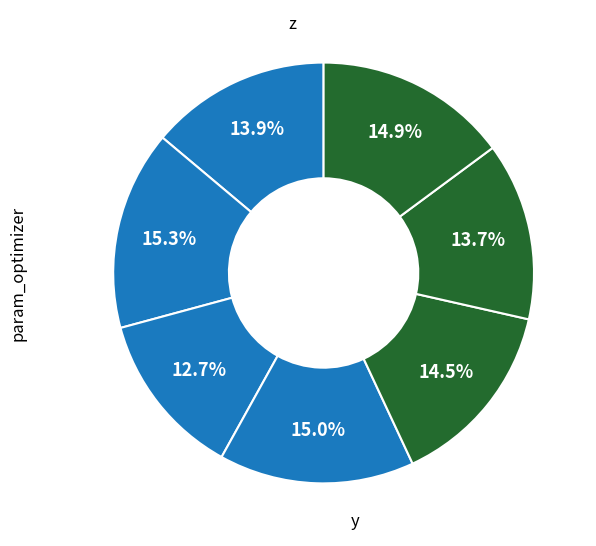

Count the number of slices in the pie.

7